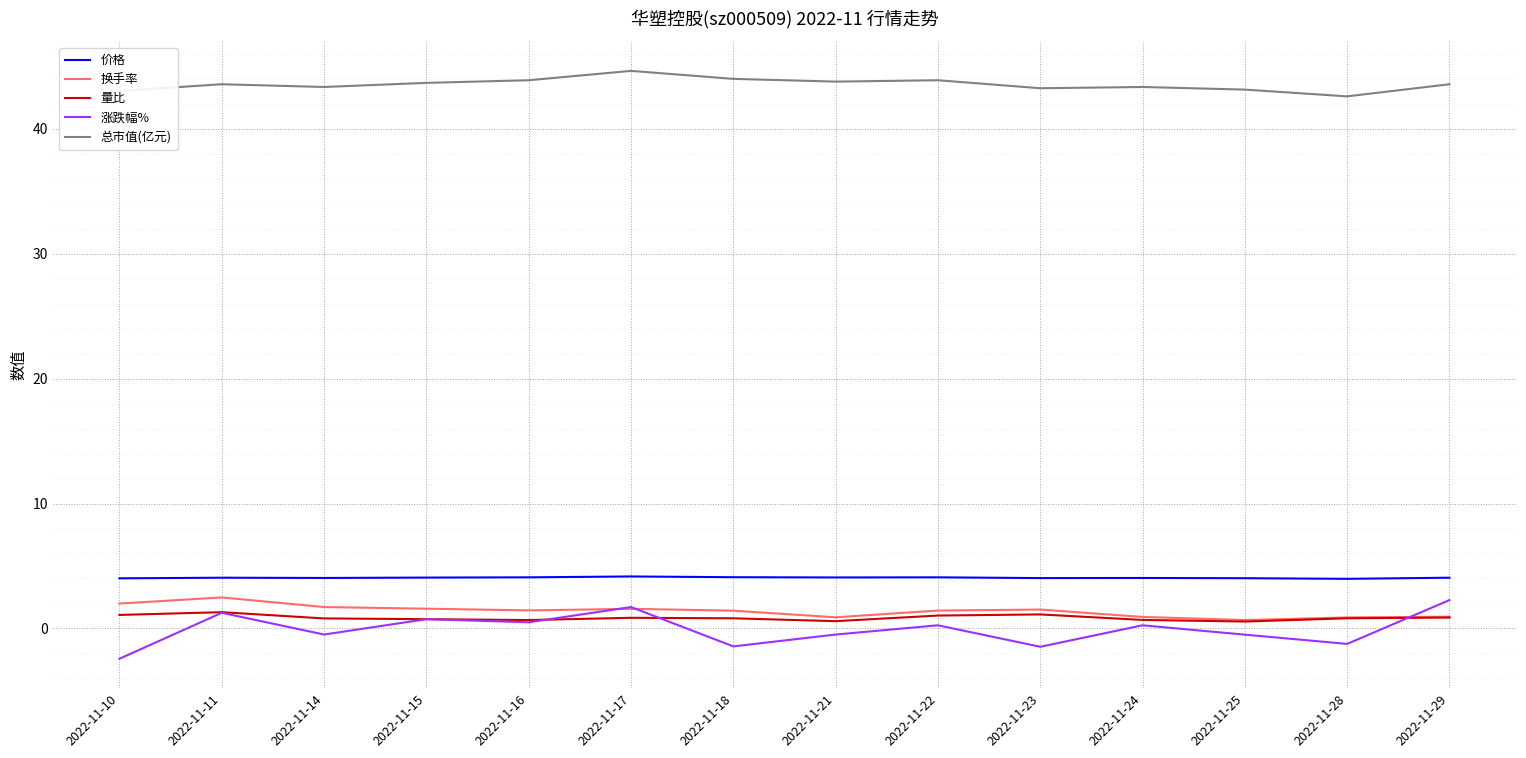

Count the number of data series in this chart.

5